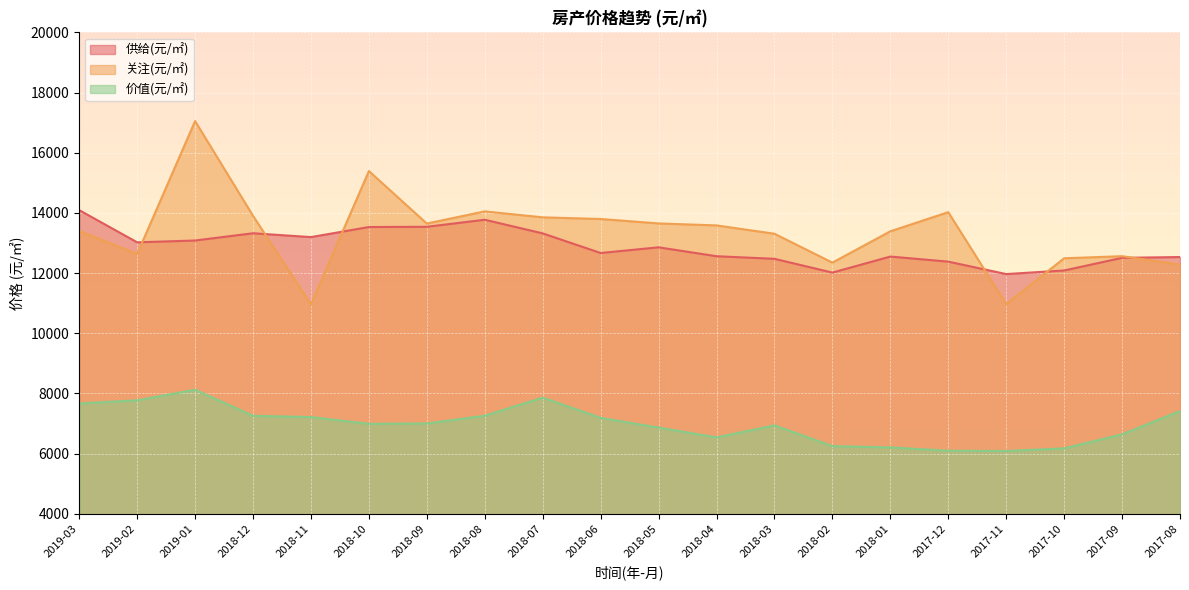

What is the total value across all series at 2019-01?

38259